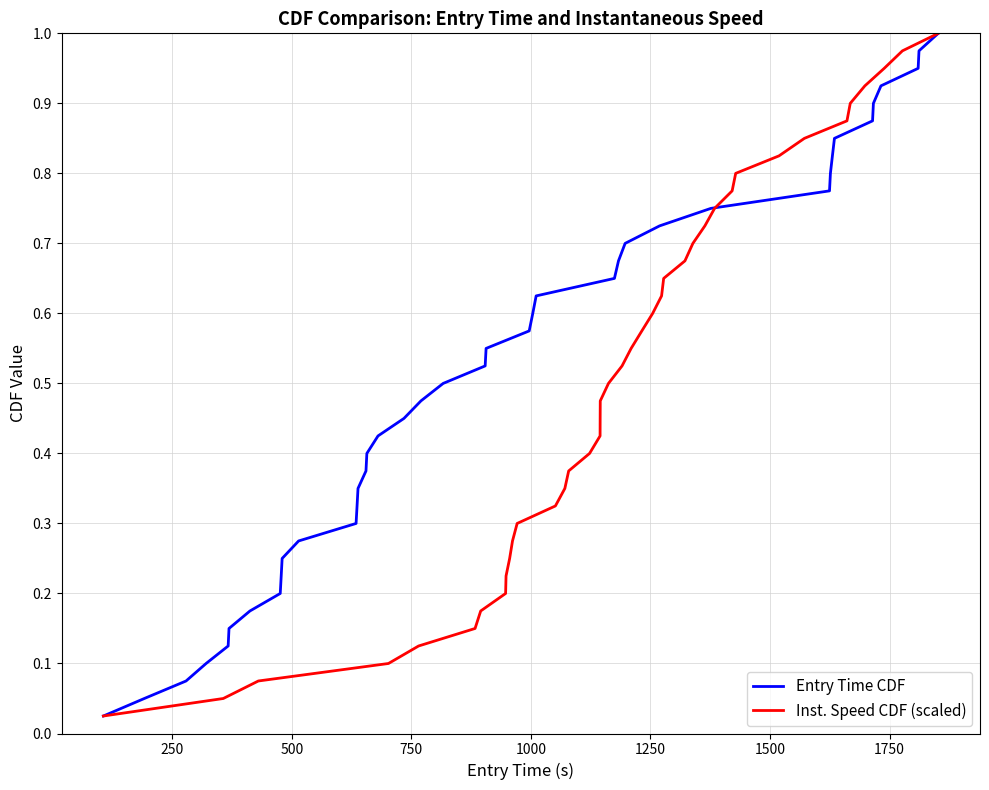

What is the highest value of the Inst. Speed CDF (scaled) series?

1.0